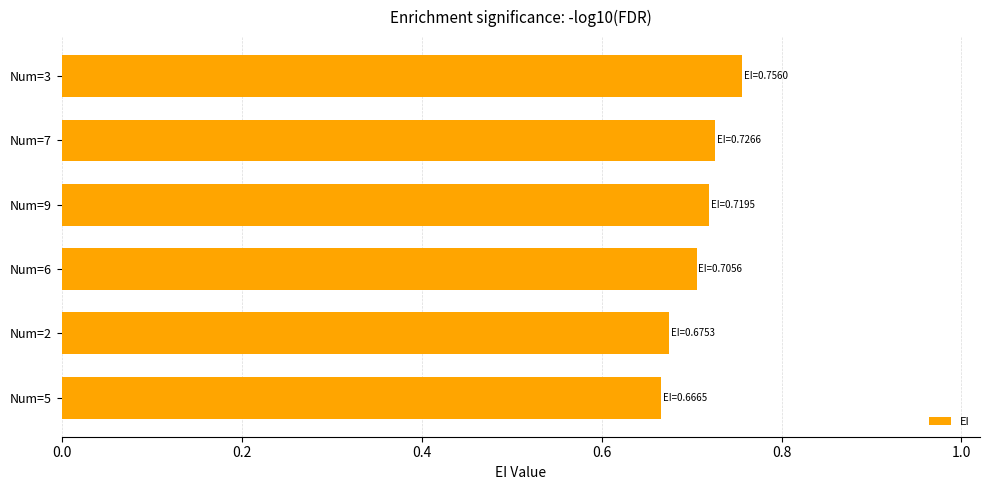

True or false: the data shows 0.3 at Num=7.

False